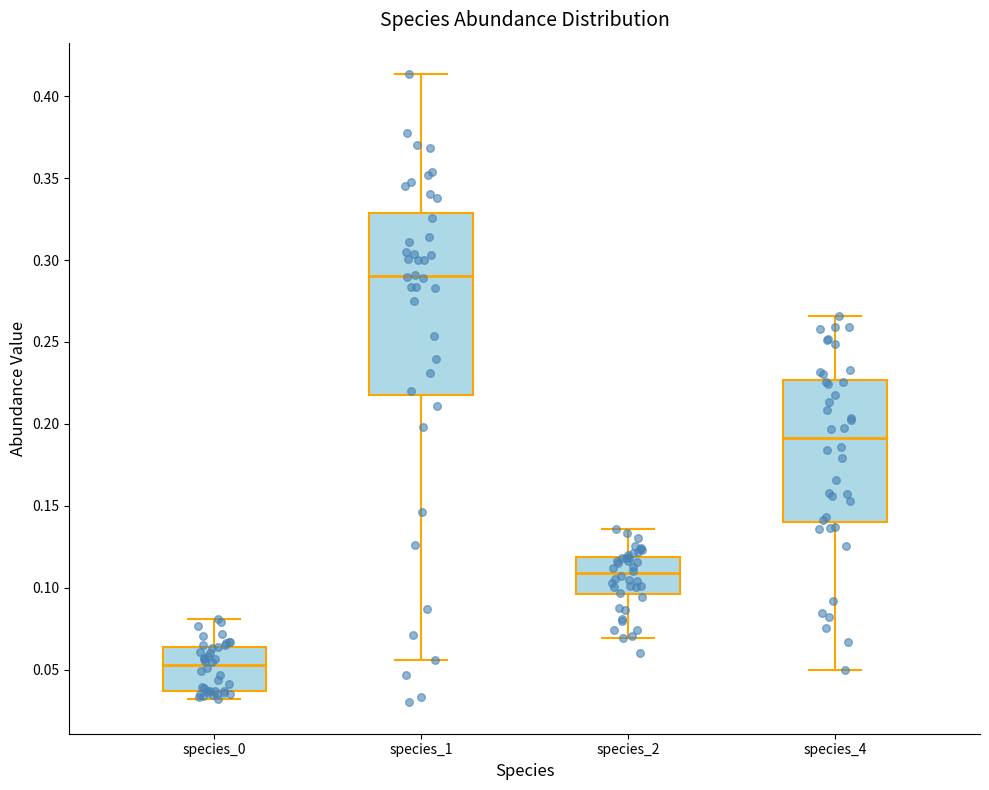

Which box is the tallest, from its lower edge to its upper edge?

species_1